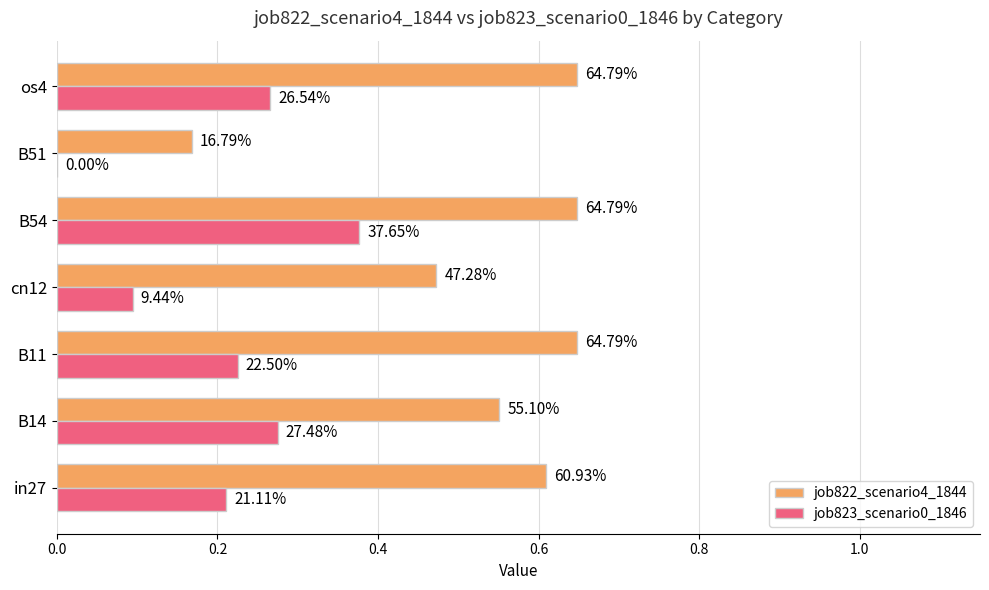

What is the lowest value of the job822_scenario4_1844 series?

0.2